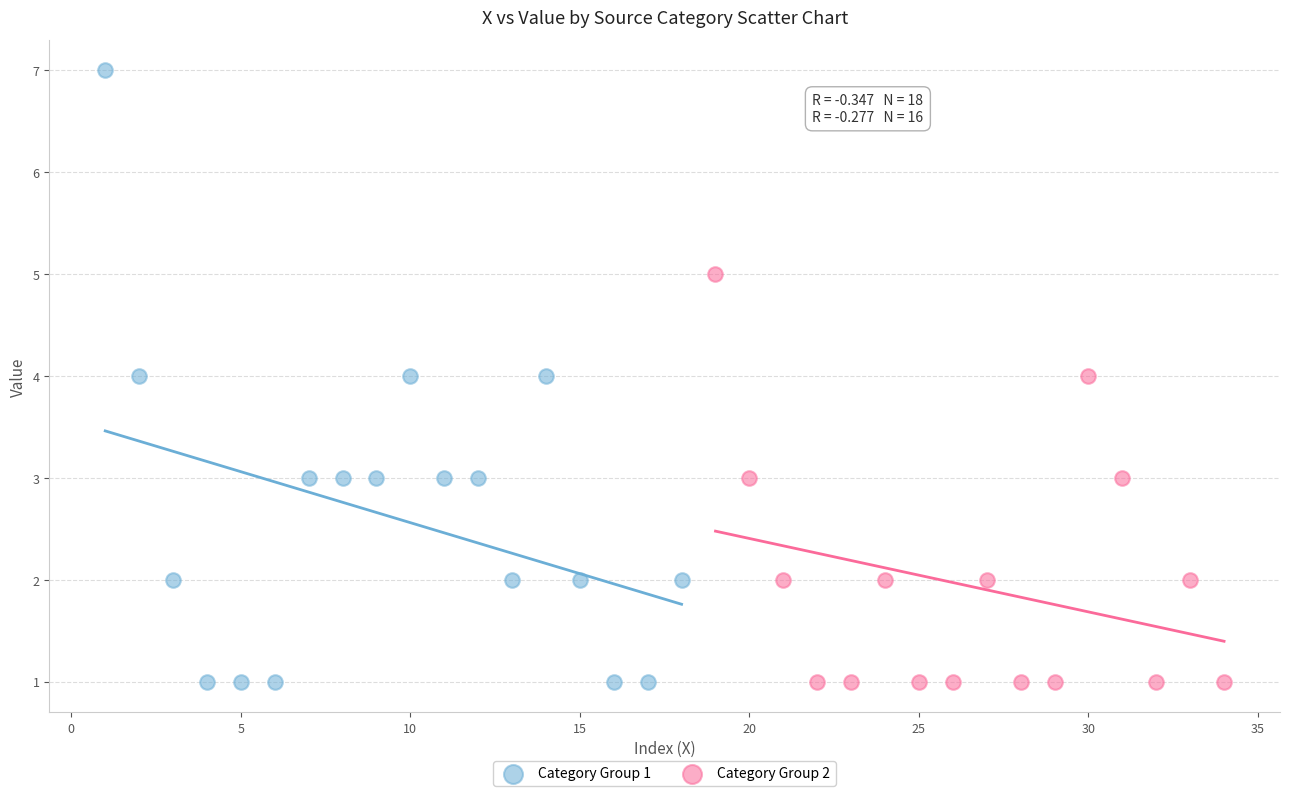

Which series has the largest Y range (max minus min)?

Category Group 1